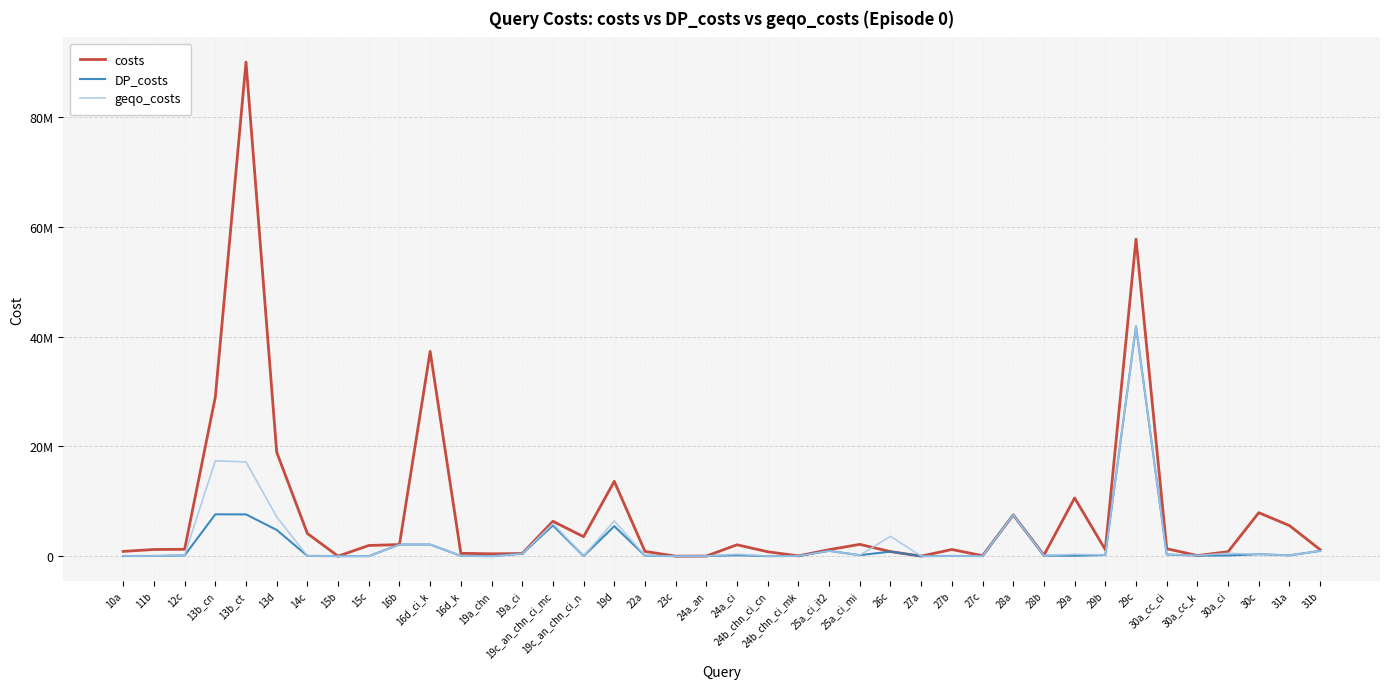

Which series has the largest range (max minus min)?

costs